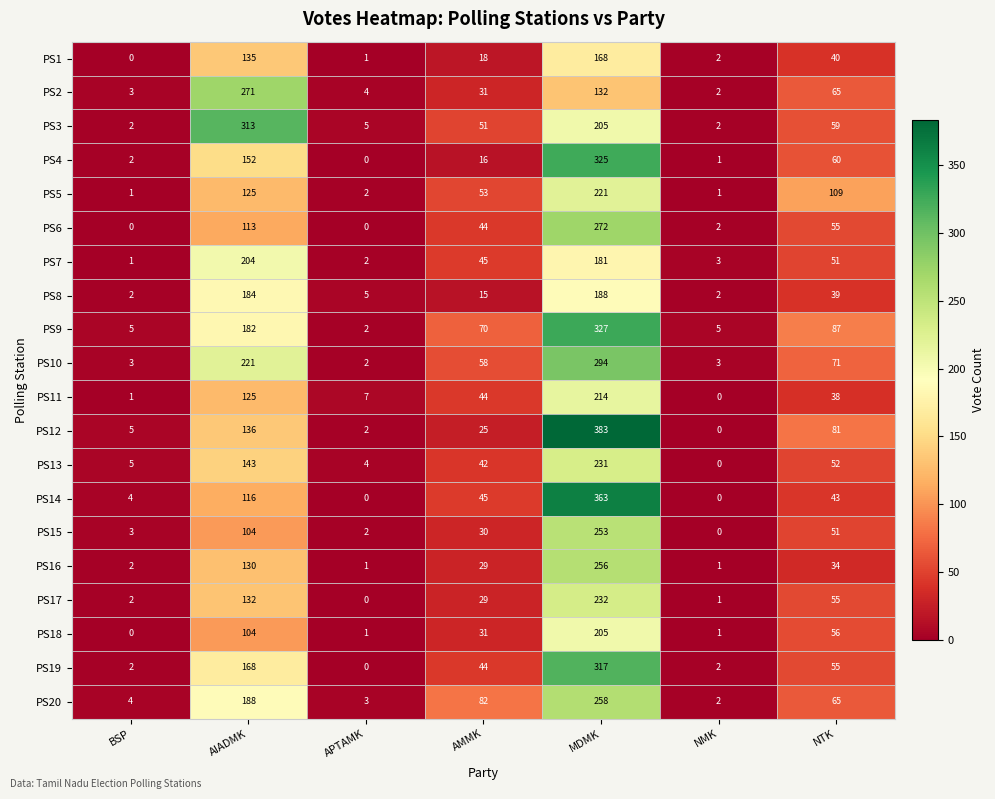

Count the number of data series in this chart.

20